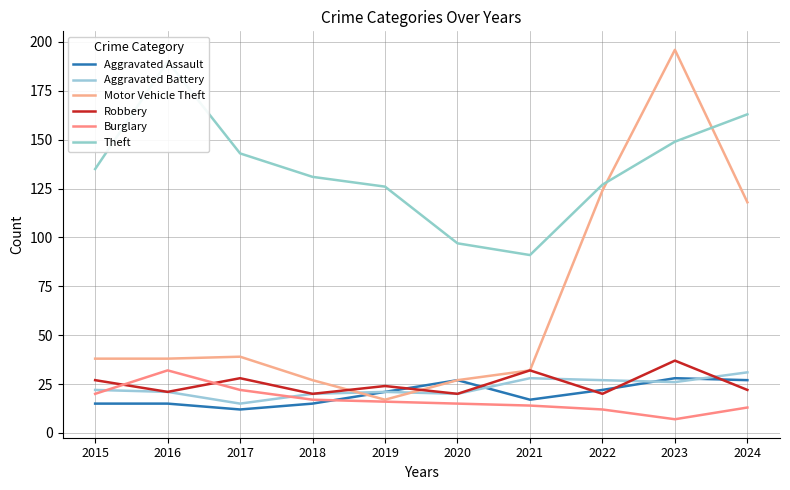

How many values in the Burglary series are below 16?

5